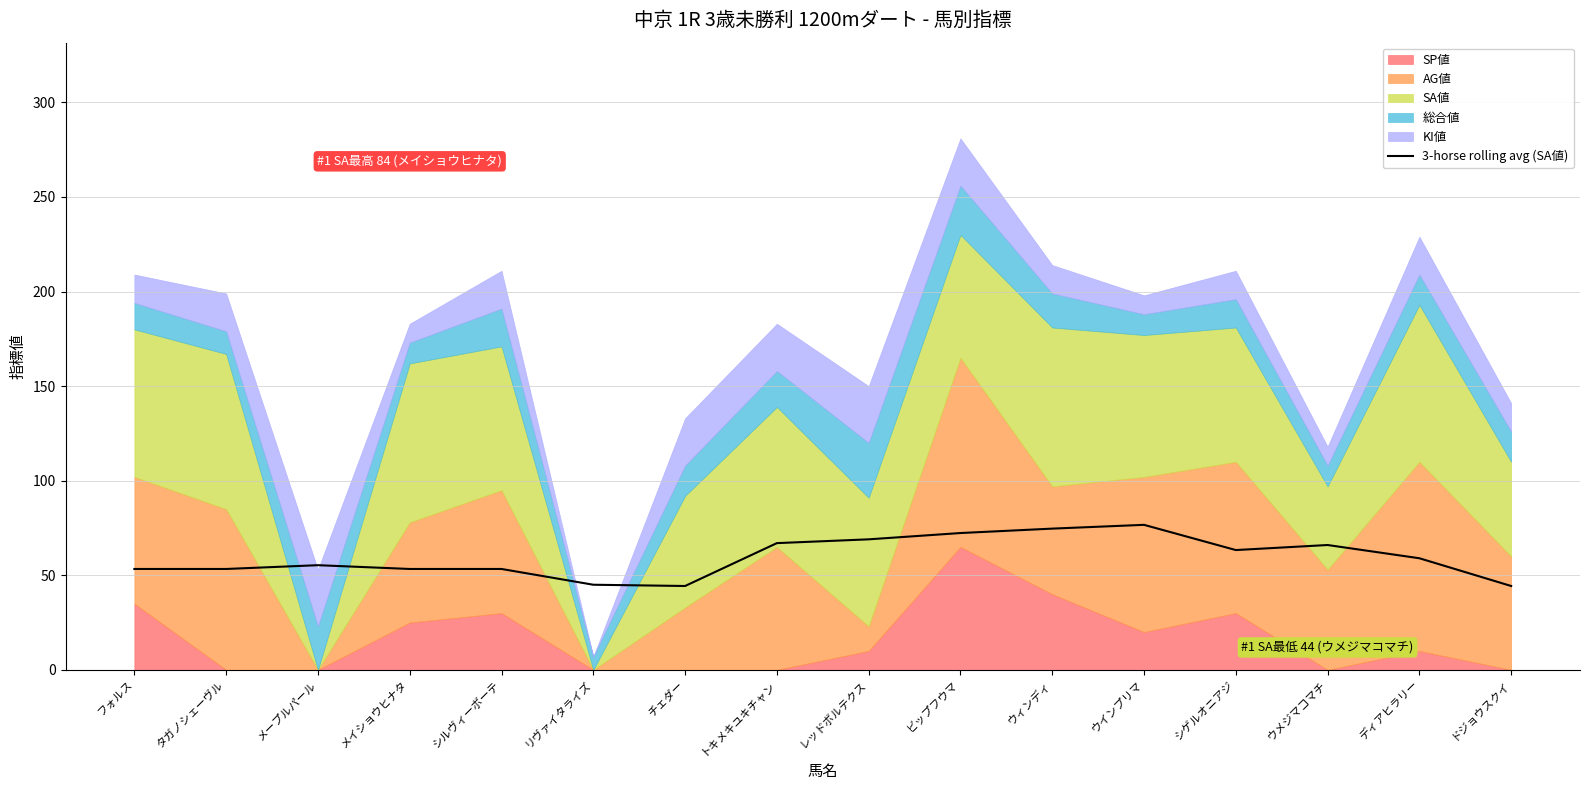

The chart shows a value of 98.1 at ビップフウマ. True or false?

False